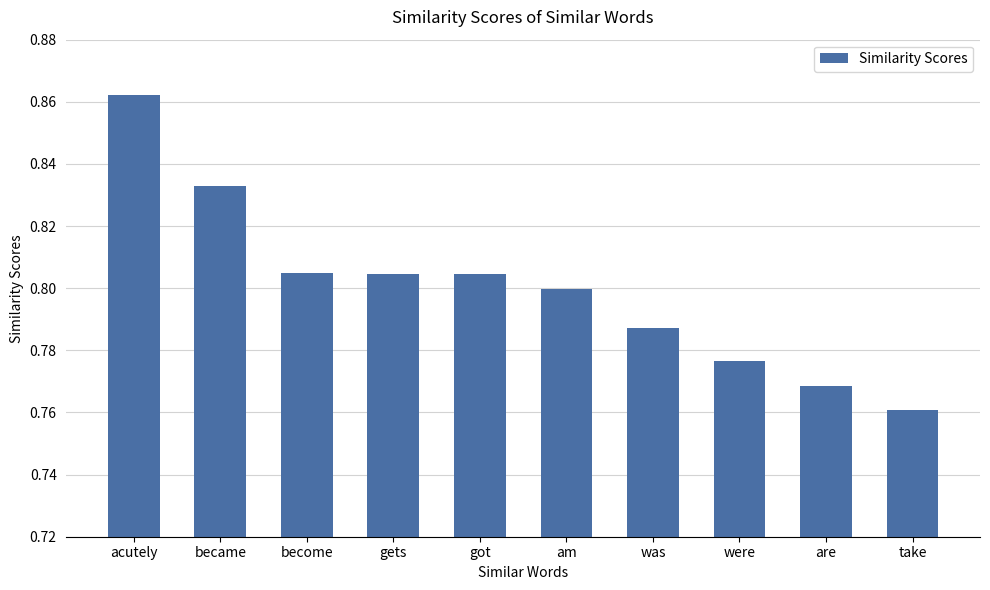

What is the sum of the values at were and got?

1.6